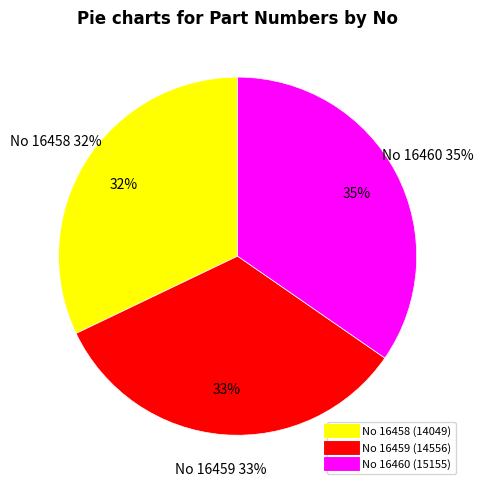

Is the sum of 16460 and 16459 greater than half?

Yes